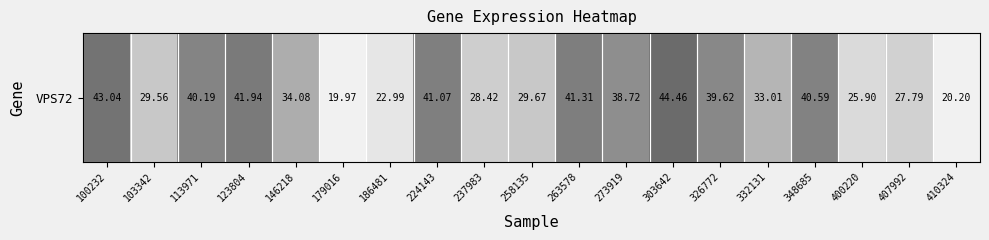

At which label is the value closest to 32?

332131